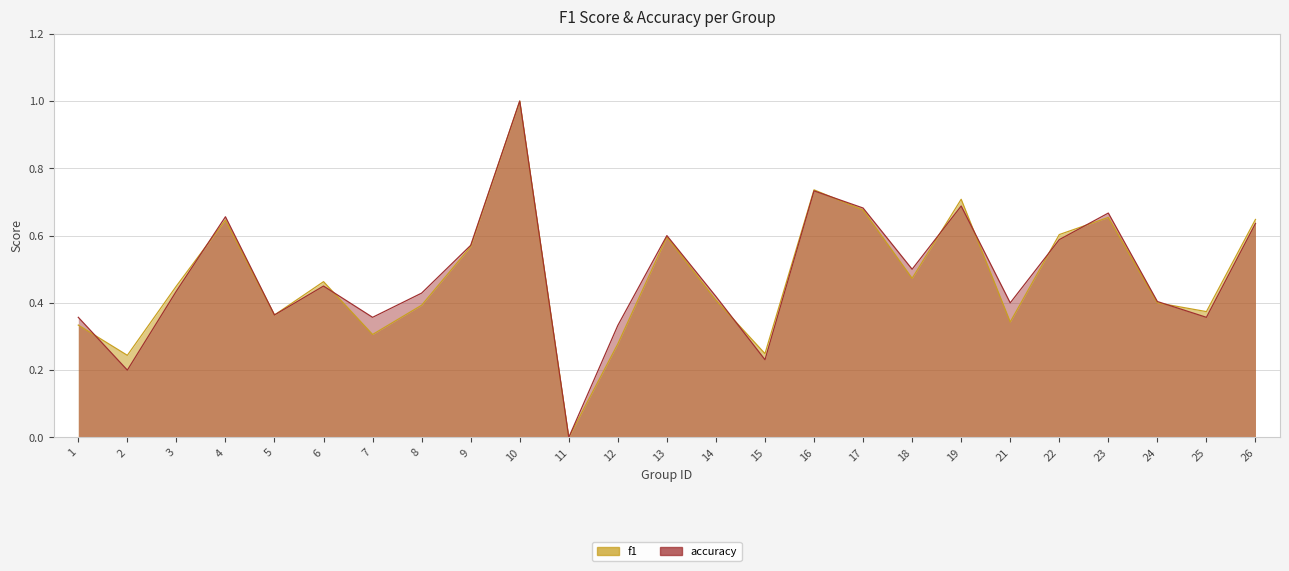

After their last crossing, which series has the higher values: accuracy or f1?

f1